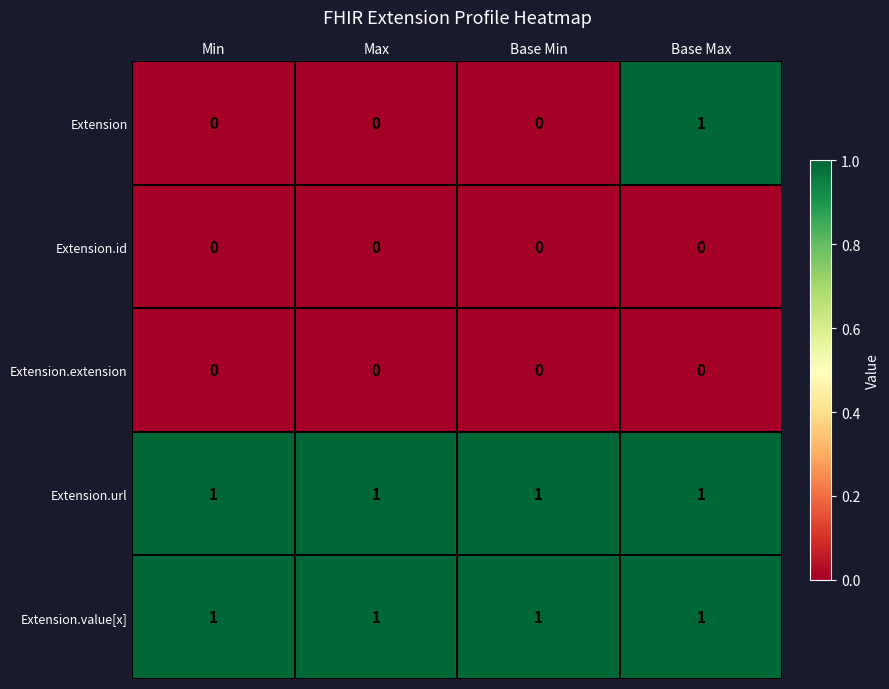

The Extension.extension series shows 0 at Base Max. True or false?

True